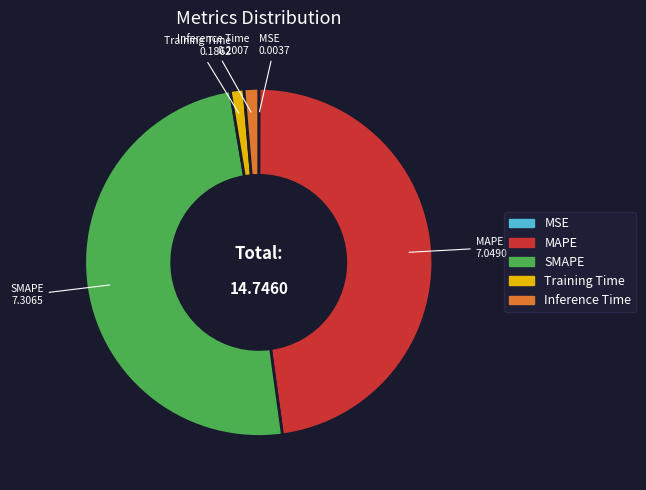

Do SMAPE and Inference Time together represent more than half of the pie?

Yes